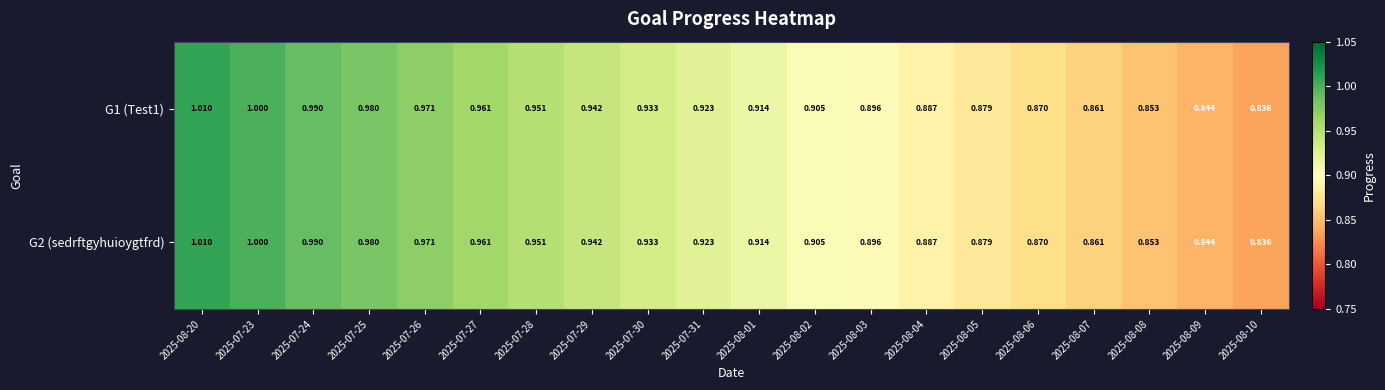

Count the number of categories in the chart.

20